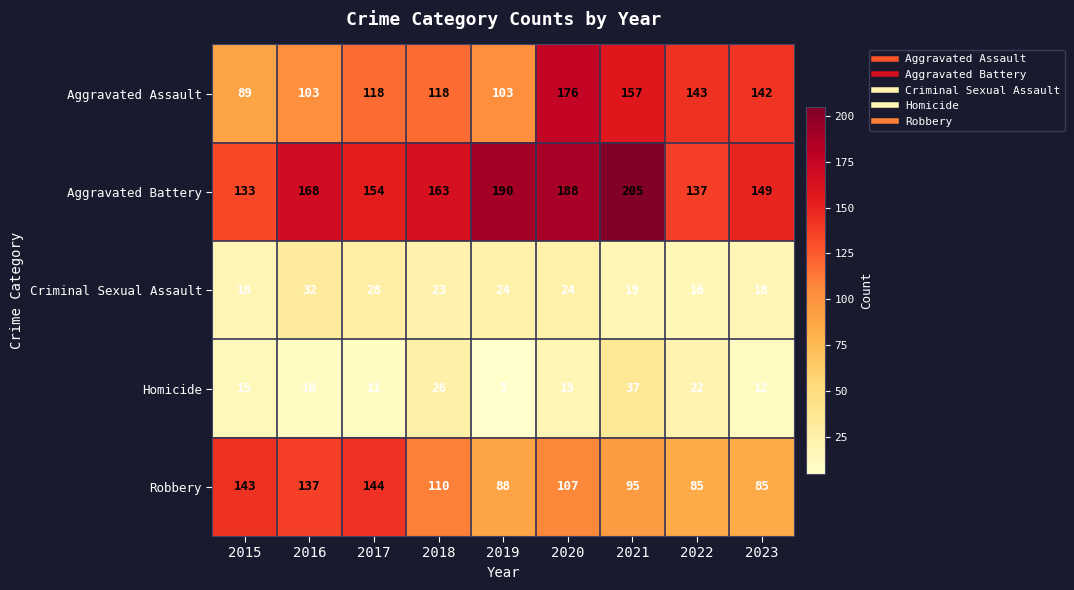

Which series changed the most between 2015 and 2018?

Robbery